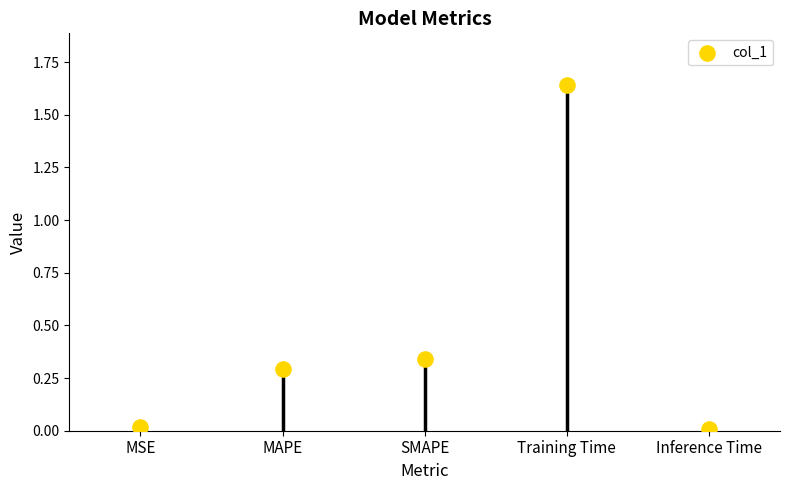

What is the change in value from MSE to Training Time?

+1.6